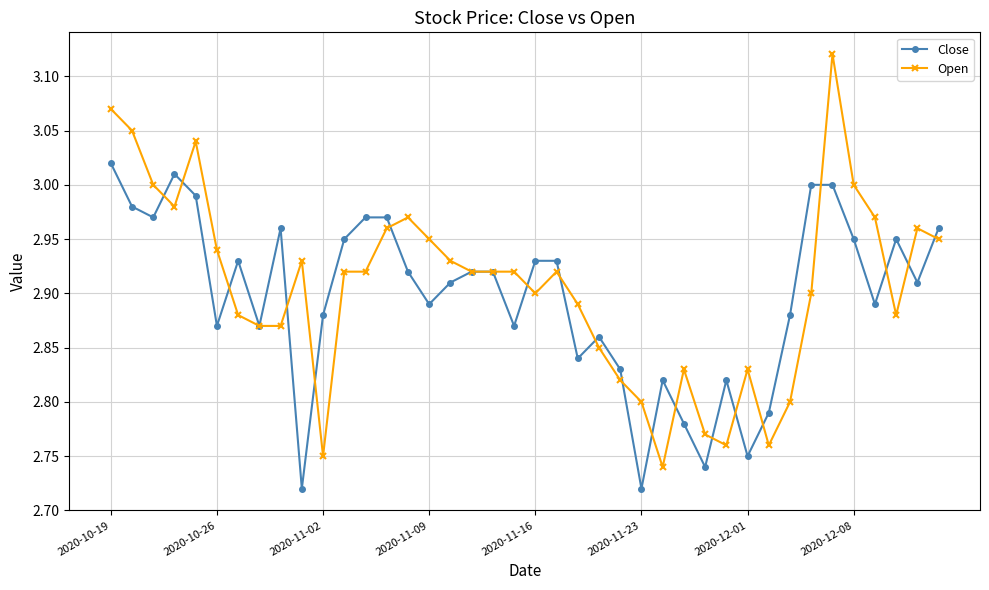

Which series has the widest spread of values?

Open